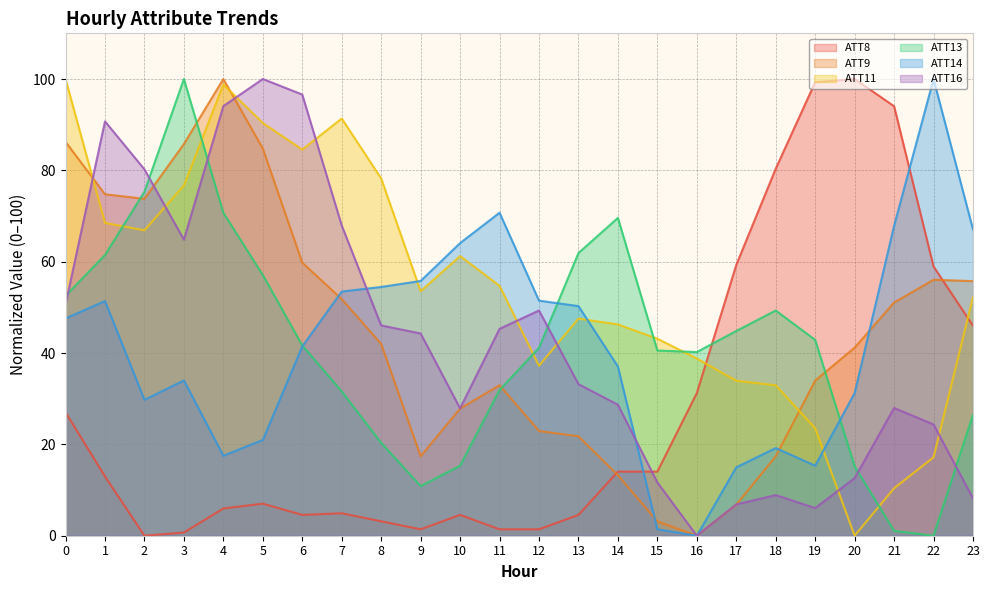

What is the difference between the ATT16 values at 21 and 5?

72.0